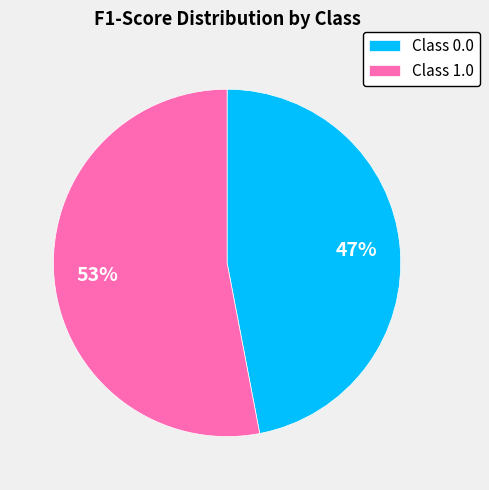

Which slice represents more than half of the pie?

Class 1.0